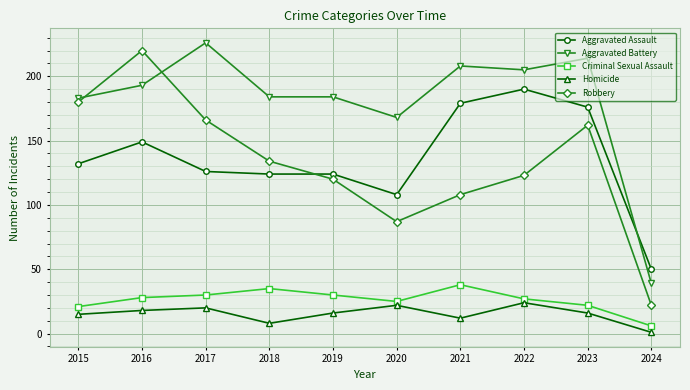

At how many categories does at least one series exceed 92?

9